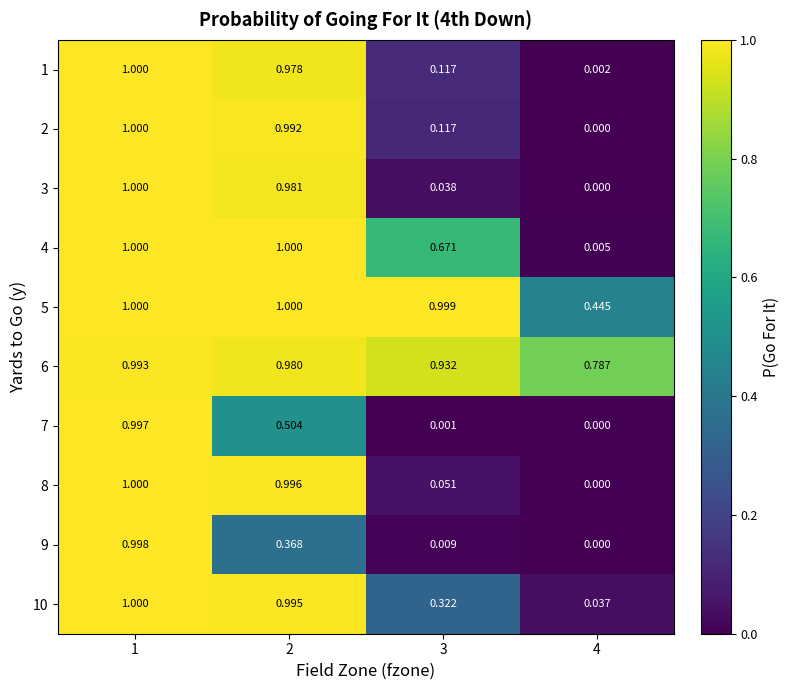

Is the value of 10 at 4 greater than the value of 5 at 2?

No